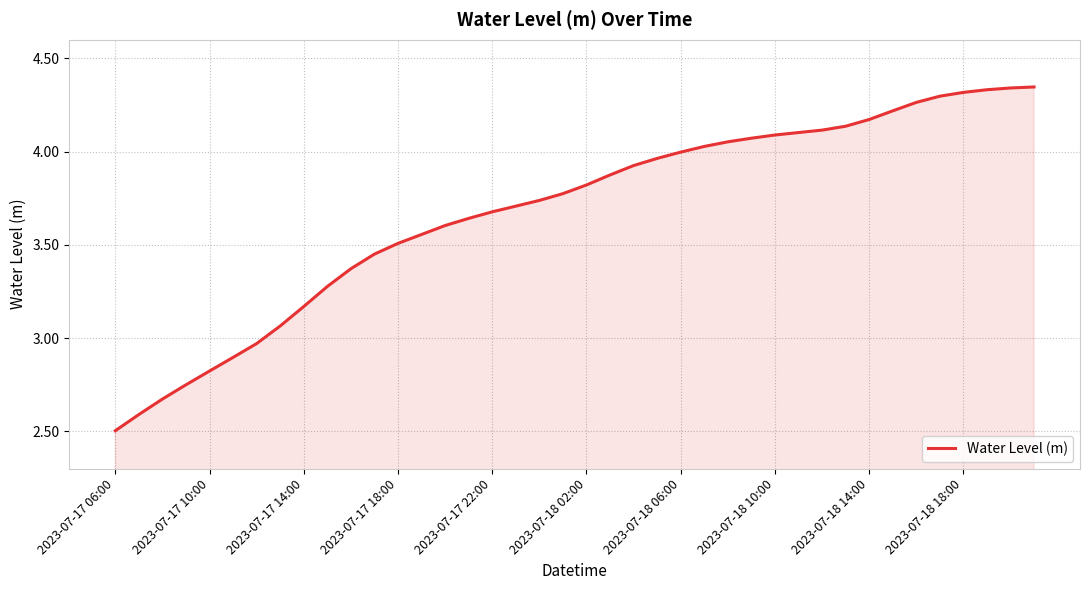

What is the minimum value shown in the chart?

2.5